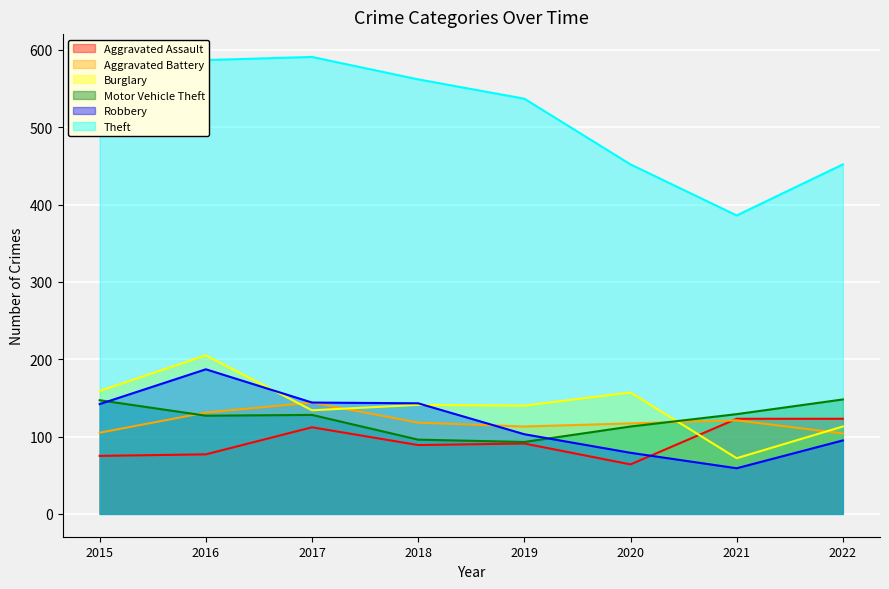

Rank the series by their maximum value, from highest to lowest.

Theft, Burglary, Robbery, Motor Vehicle Theft, Aggravated Battery, Aggravated Assault